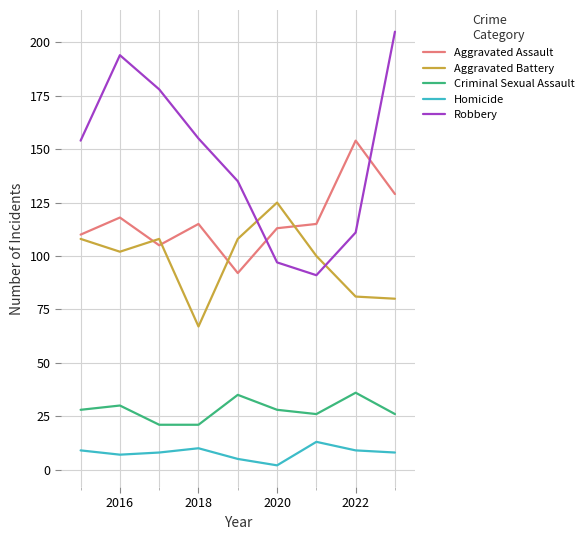

Which series ends up on top after the final intersection of Aggravated Assault and Aggravated Battery?

Aggravated Assault